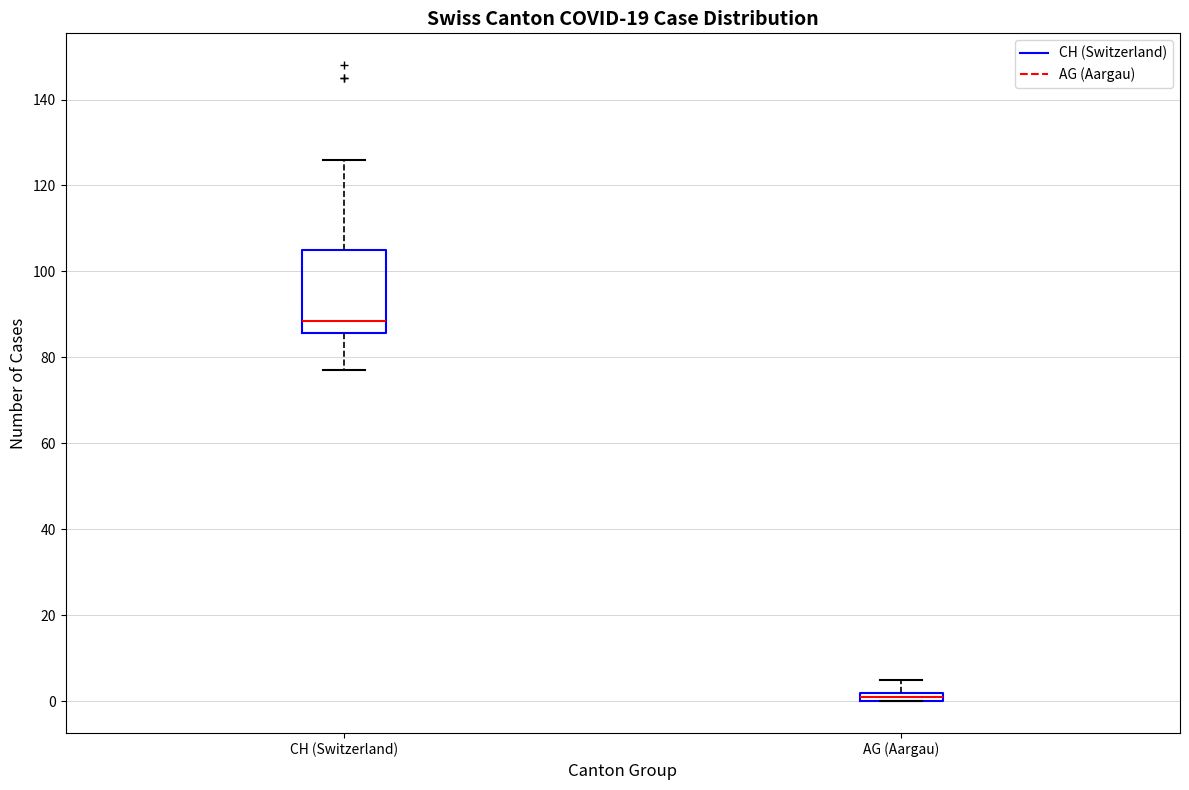

Comparing the boxes themselves (not the whiskers), which one is the tallest?

CH (Switzerland)